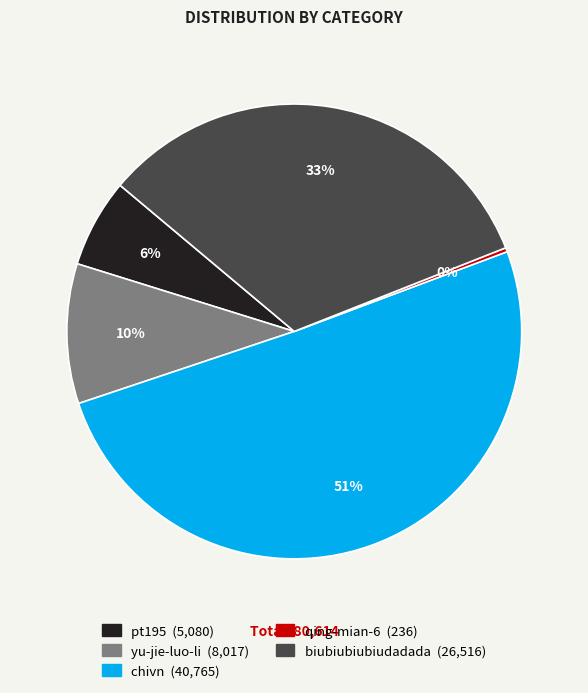

What percentage is the pt195 slice, to the nearest percent?

6%